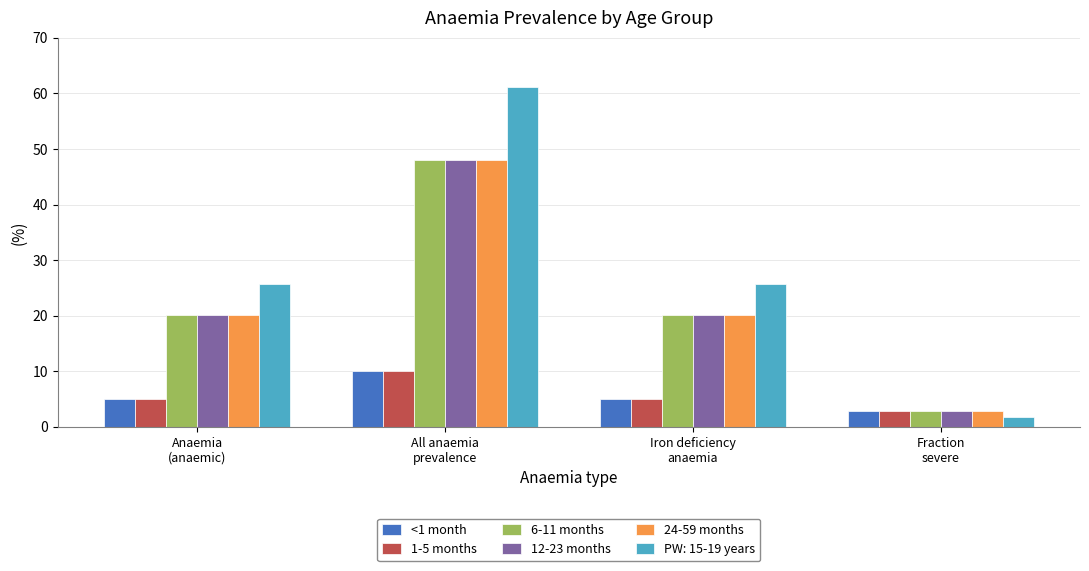

Which series has the largest total across all categories?

PW: 15-19 years